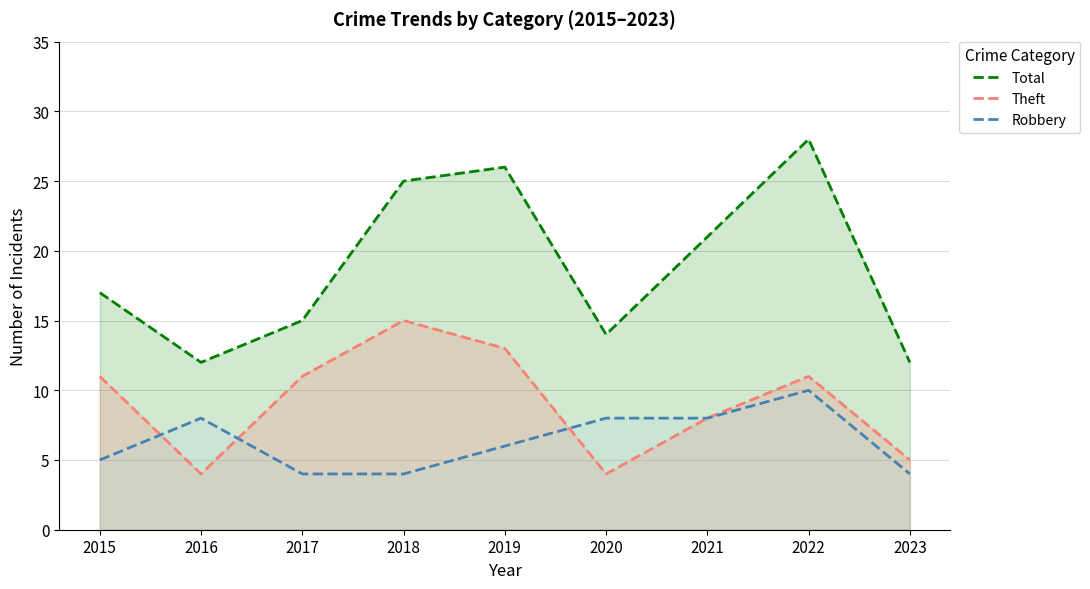

Reading left to right, transcribe all the data shown in this chart.

Total: 17	12	15	25	26	14	21	28	12
Theft: 11	4	11	15	13	4	8	11	5
Robbery: 5	8	4	4	6	8	8	10	4